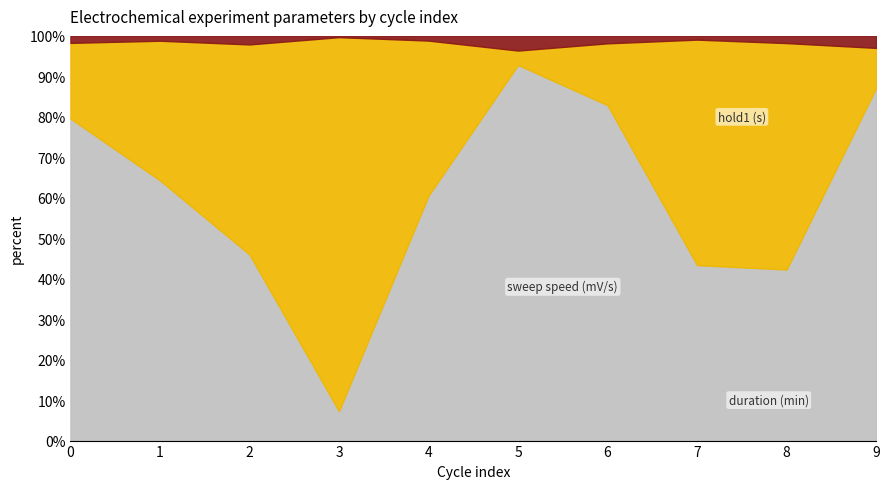

The value of sweep speed (mV/s) at 7 is 663. True or false?

True